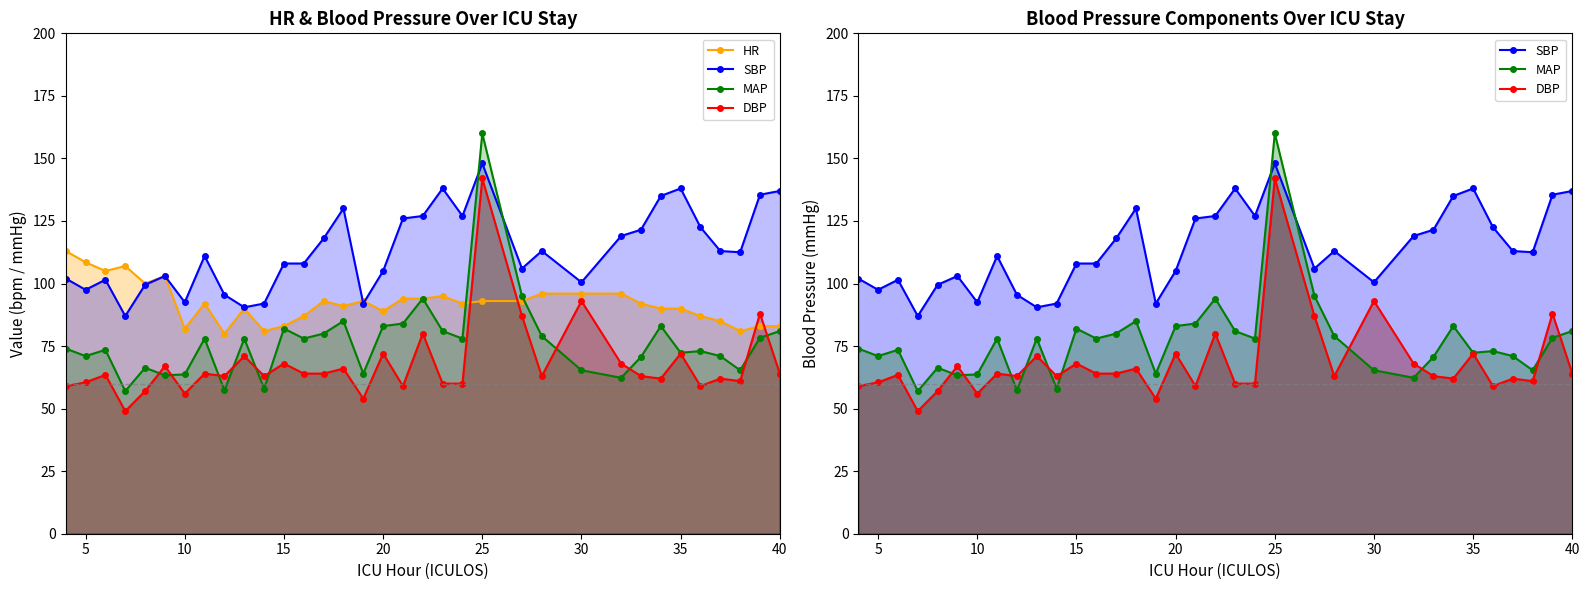

Which series ends up on top after the final intersection of DBP and HR?

HR